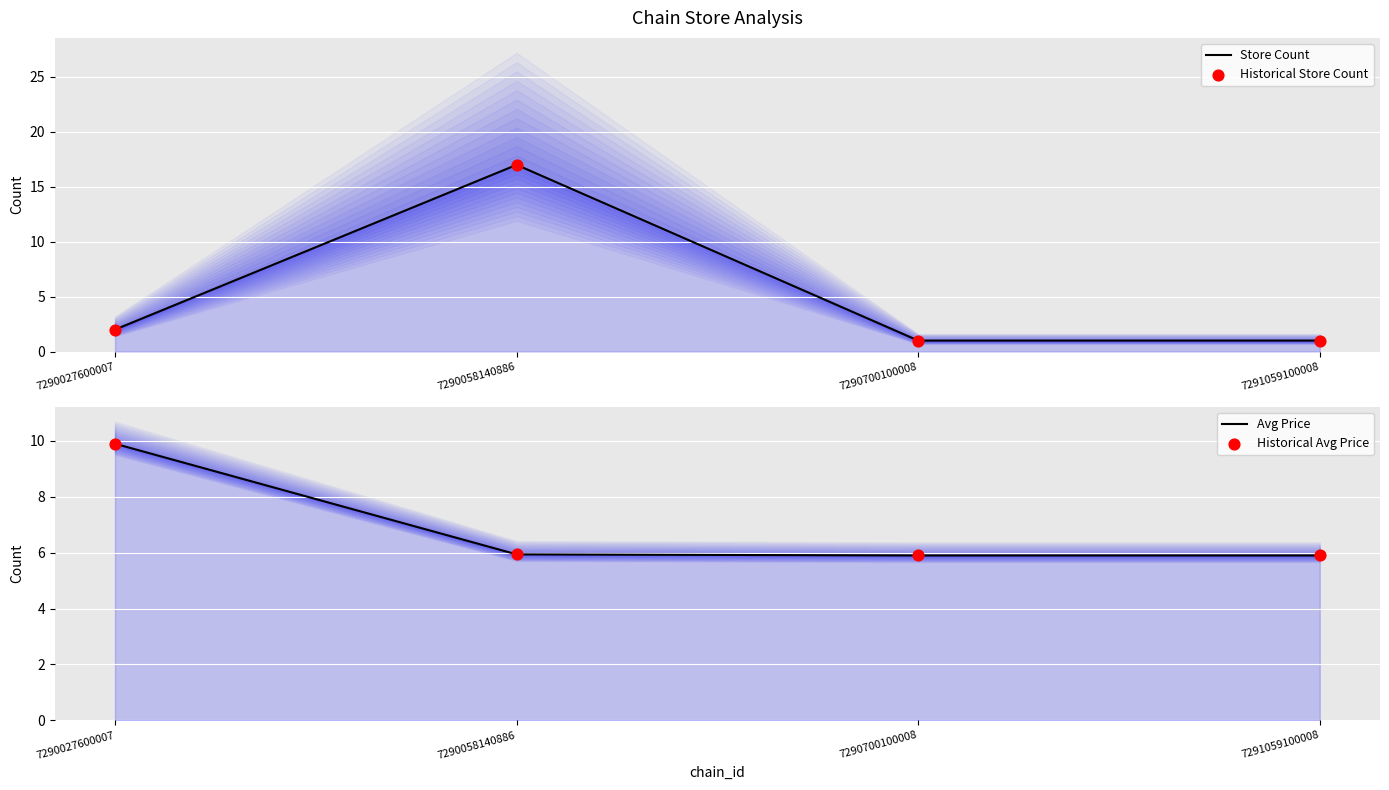

At which category is the sum across all series the highest?

7290058140886